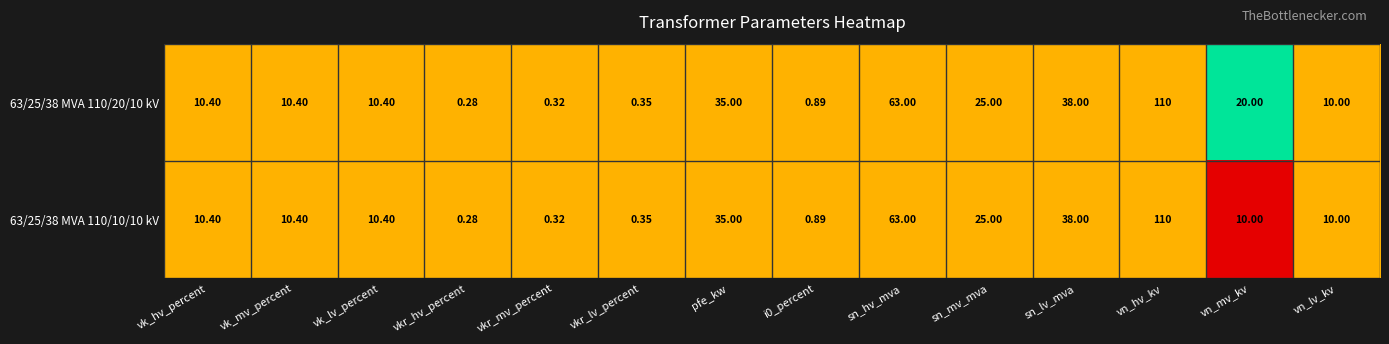

Where does the 63/25/38 MVA 110/20/10 kV series first go above 10?

vk_hv_percent